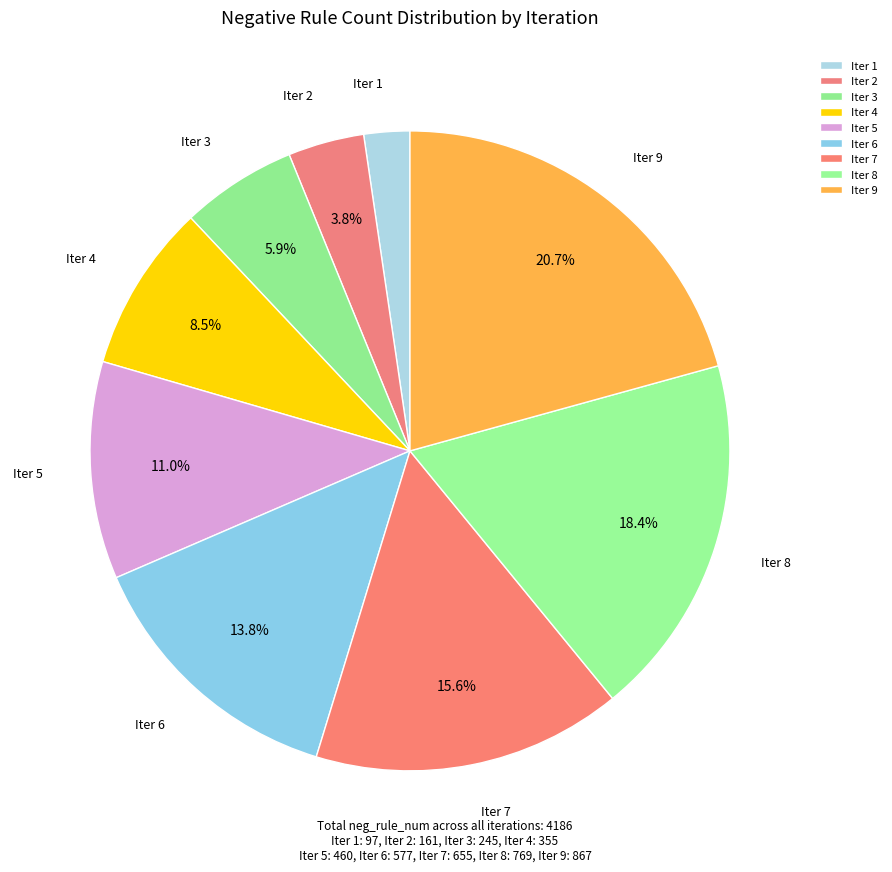

How many segments does this pie chart have?

9